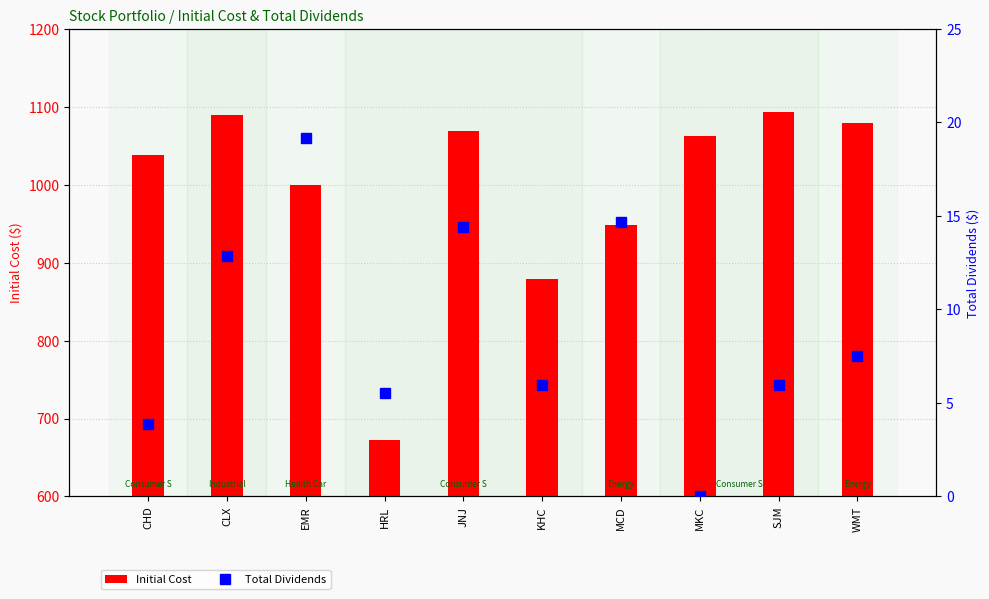

Where is Total Dividends nearest to the value 9?

WMT